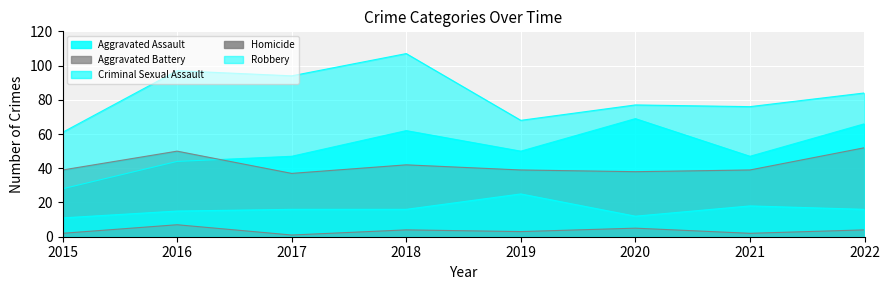

True or false: Robbery and Aggravated Assault cross at least once.

False